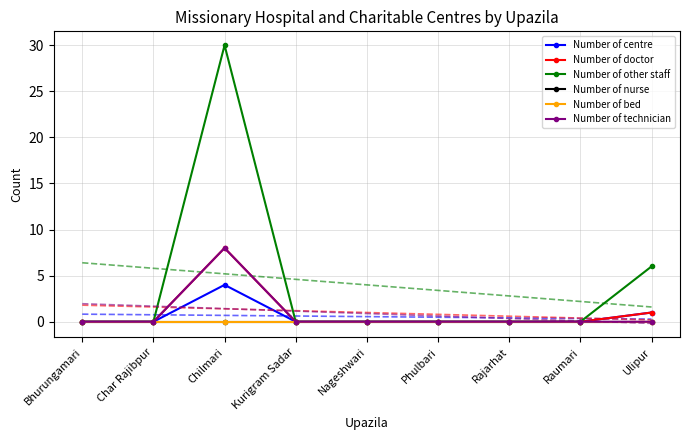

What is the greatest value displayed?

30